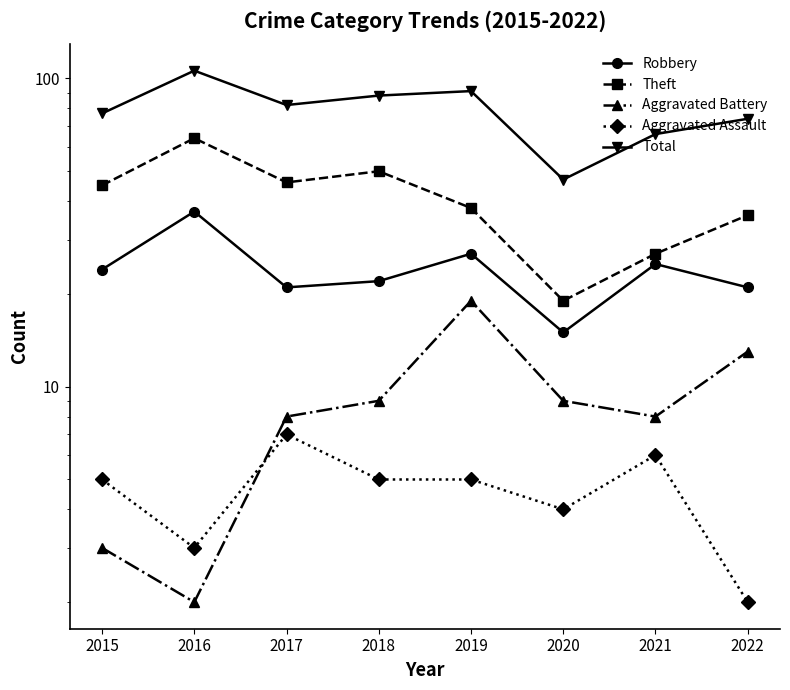

What is the sum of the Theft values at 2015 and 2018?

95